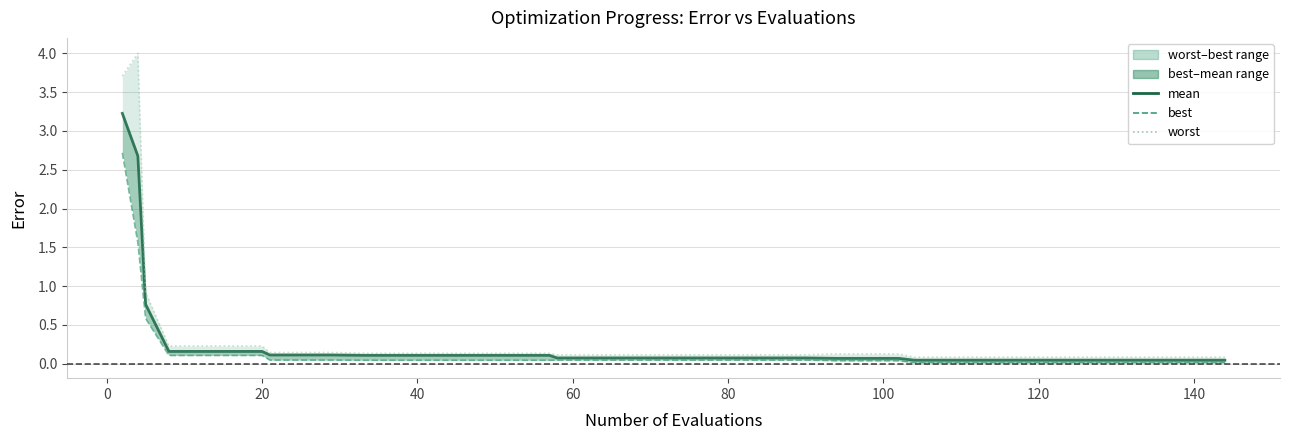

How many lines are shown in the chart?

3